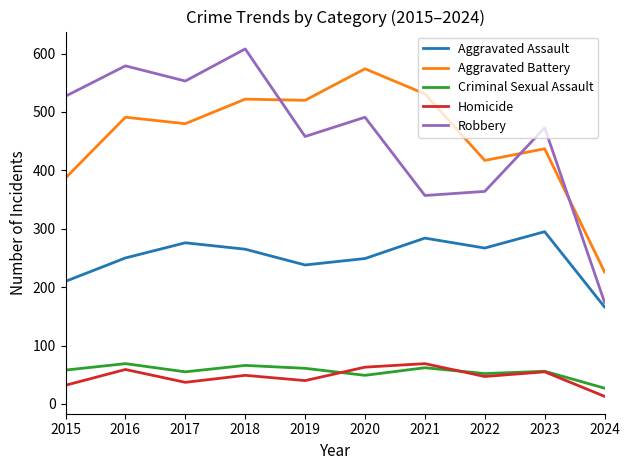

What are all the series names shown in the legend?

Aggravated Assault, Aggravated Battery, Criminal Sexual Assault, Homicide, Robbery